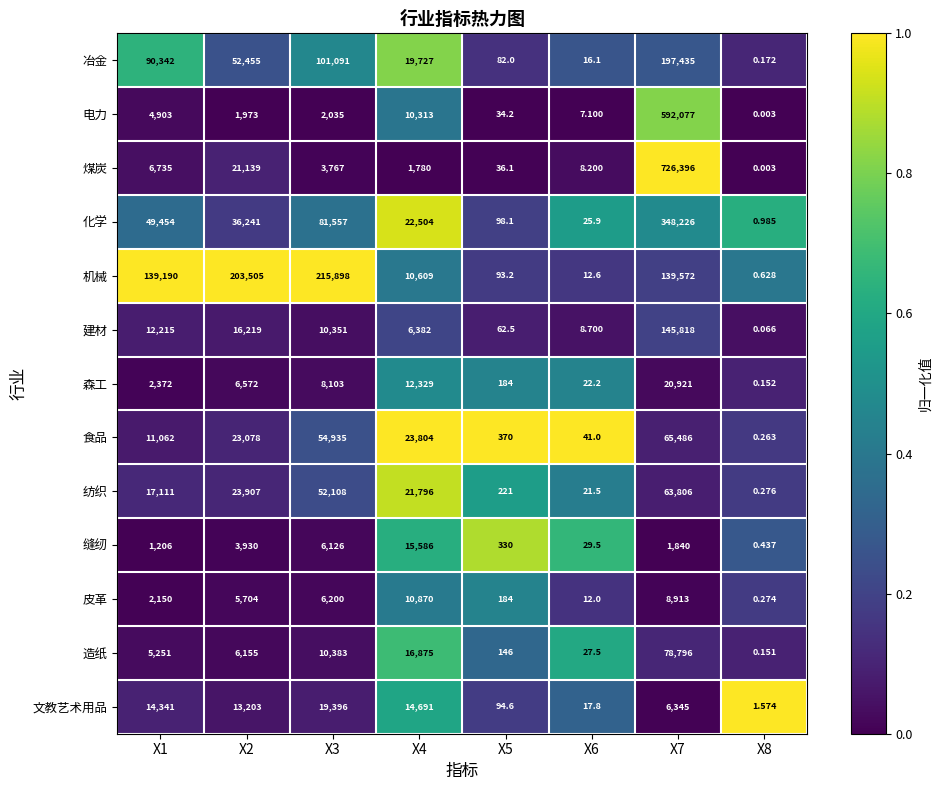

Which series changed the most between X4 and X6?

食品